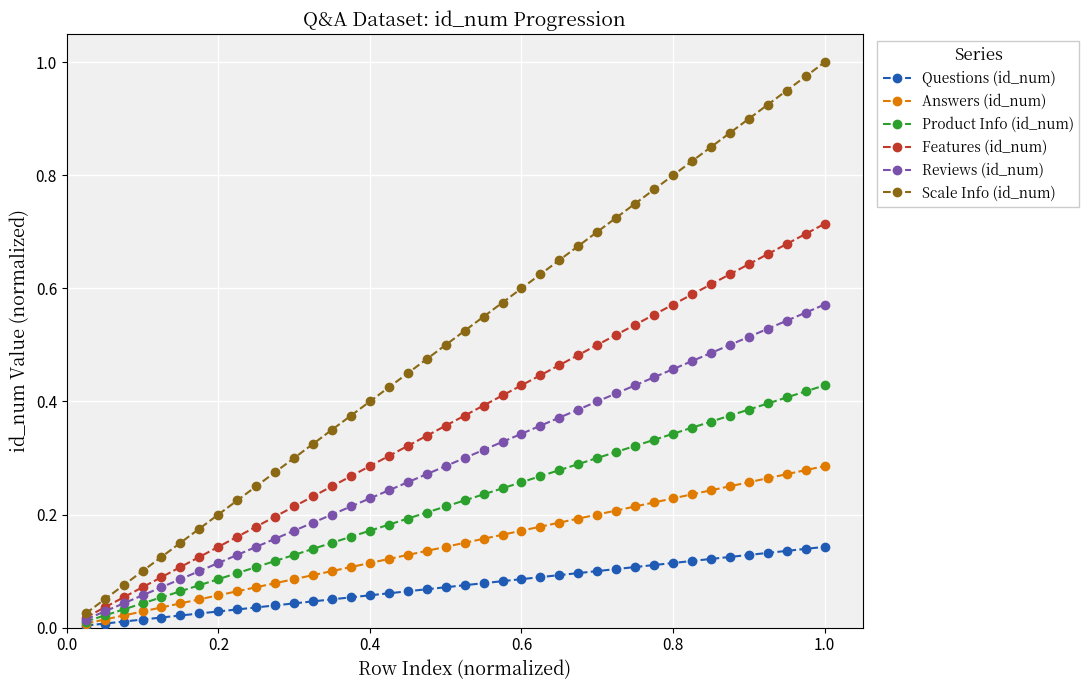

List the series in order of their peak value, highest first.

Scale Info (id_num), Features (id_num), Reviews (id_num), Product Info (id_num), Answers (id_num), Questions (id_num)